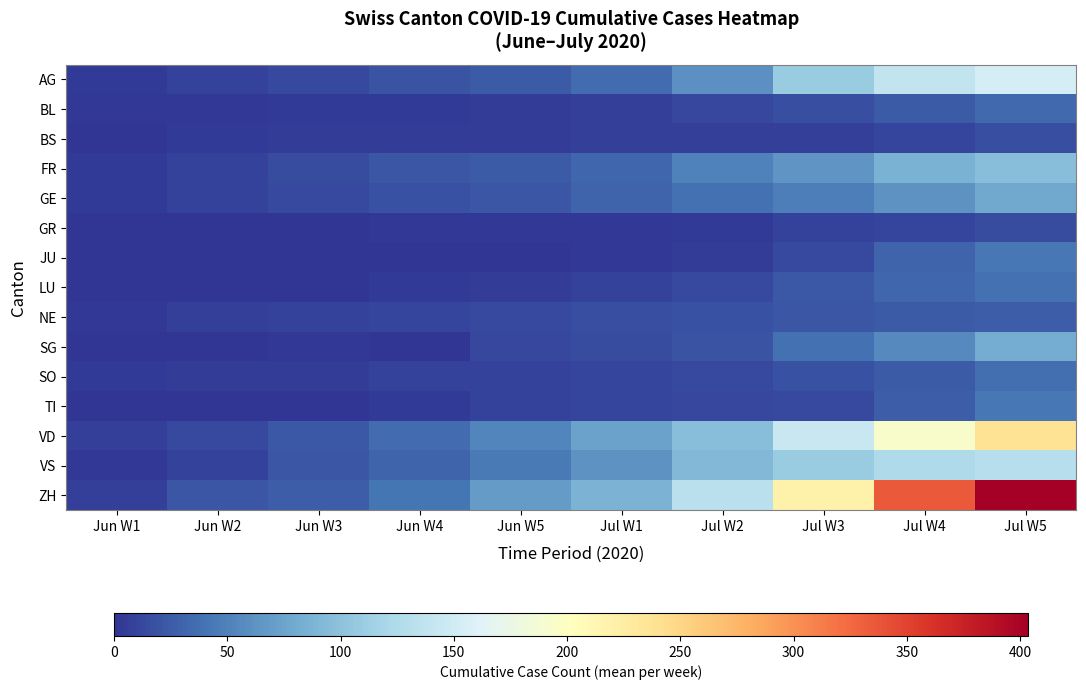

Reading left to right, extract all data points from this chart.

AG: Jun W1=4.0	Jun W2=9.0	Jun W3=13.8	Jun W4=19.8	Jun W5=25.0	Jul W1=35.8	Jul W2=60.5	Jul W3=109.8	Jul W4=139.0	Jul W5=154.5
BL: Jun W1=1.7	Jun W2=3.0	Jun W3=3.8	Jun W4=4.0	Jun W5=5.0	Jul W1=7.2	Jul W2=12.5	Jul W3=17.0	Jul W4=24.0	Jul W5=33.5
BS: Jun W1=1.0	Jun W2=4.0	Jun W3=4.8	Jun W4=5.0	Jun W5=6.0	Jul W1=7.0	Jul W2=7.0	Jul W3=7.0	Jul W4=10.2	Jul W5=16.5
FR: Jun W1=3.3	Jun W2=9.0	Jun W3=15.0	Jun W4=21.5	Jun W5=25.0	Jul W1=33.0	Jul W2=49.8	Jul W3=63.8	Jul W4=85.5	Jul W5=97.2
GE: Jun W1=3.7	Jun W2=9.2	Jun W3=13.0	Jun W4=18.5	Jun W5=21.8	Jul W1=30.5	Jul W2=39.0	Jul W3=48.8	Jul W4=61.5	Jul W5=78.0
GR: Jun W1=1.0	Jun W2=1.0	Jun W3=1.2	Jun W4=2.0	Jun W5=2.0	Jul W1=2.5	Jul W2=4.5	Jul W3=8.2	Jul W4=11.0	Jul W5=15.2
JU: Jun W1=0.0	Jun W2=0.0	Jun W3=1.0	Jun W4=1.0	Jun W5=1.0	Jul W1=2.5	Jul W2=5.8	Jul W3=12.8	Jul W4=31.0	Jul W5=42.8
LU: Jun W1=0.0	Jun W2=1.0	Jun W3=1.0	Jun W4=4.0	Jun W5=5.2	Jul W1=9.0	Jul W2=13.0	Jul W3=22.2	Jul W4=32.0	Jul W5=39.0
NE: Jun W1=3.0	Jun W2=6.8	Jun W3=9.0	Jun W4=10.8	Jun W5=13.2	Jul W1=17.0	Jul W2=18.5	Jul W3=20.8	Jul W4=24.8	Jul W5=26.5
SG: Jun W1=1.0	Jun W2=0.0	Jun W3=3.0	Jun W4=0.0	Jun W5=12.0	Jul W1=14.5	Jul W2=20.0	Jul W3=38.3	Jul W4=56.5	Jul W5=81.2
SO: Jun W1=4.7	Jun W2=6.0	Jun W3=6.0	Jun W4=8.0	Jun W5=9.2	Jul W1=11.0	Jul W2=12.7	Jul W3=18.7	Jul W4=25.0	Jul W5=36.8
TI: Jun W1=1.0	Jun W2=1.0	Jun W3=1.2	Jun W4=4.2	Jun W5=8.0	Jul W1=10.8	Jul W2=12.0	Jul W3=13.2	Jul W4=25.8	Jul W5=43.5
VD: Jun W1=6.5	Jun W2=13.5	Jun W3=22.8	Jun W4=35.2	Jun W5=53.0	Jul W1=73.5	Jul W2=96.5	Jul W3=143.8	Jul W4=193.0	Jul W5=237.0
VS: Jun W1=2.3	Jun W2=8.5	Jun W3=21.8	Jun W4=31.2	Jun W5=44.8	Jul W1=62.8	Jul W2=91.8	Jul W3=110.2	Jul W4=123.2	Jul W5=130.7
ZH: Jun W1=7.5	Jun W2=22.0	Jun W3=26.8	Jun W4=42.0	Jun W5=68.0	Jul W1=88.2	Jul W2=133.0	Jul W3=220.0	Jul W4=334.5	Jul W5=403.7